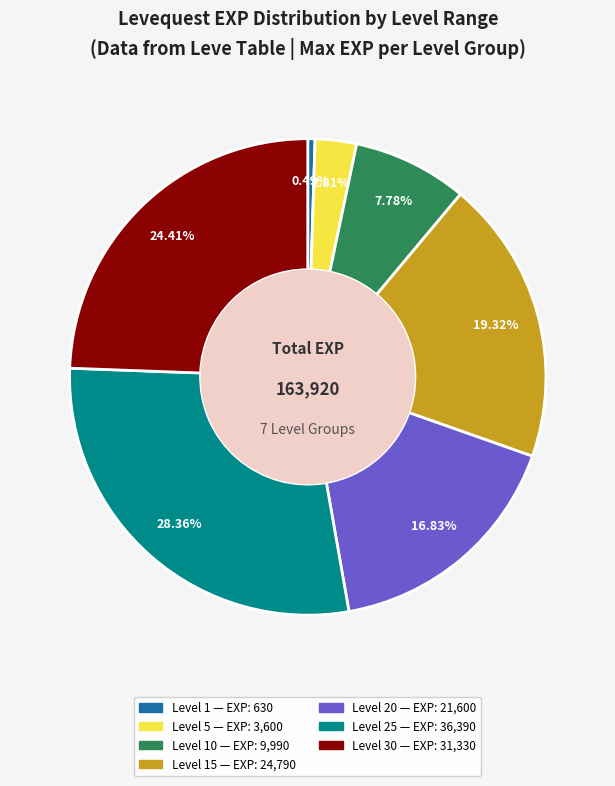

Is there any slice that represents more than half of the pie?

No